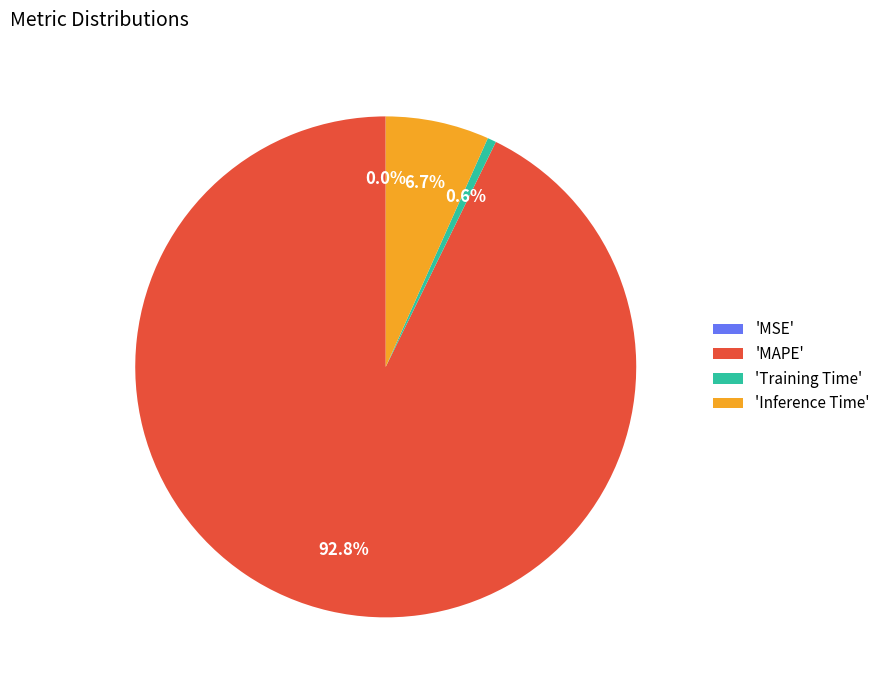

What is the total percentage of 'MAPE' and 'Training Time'?

93.3%